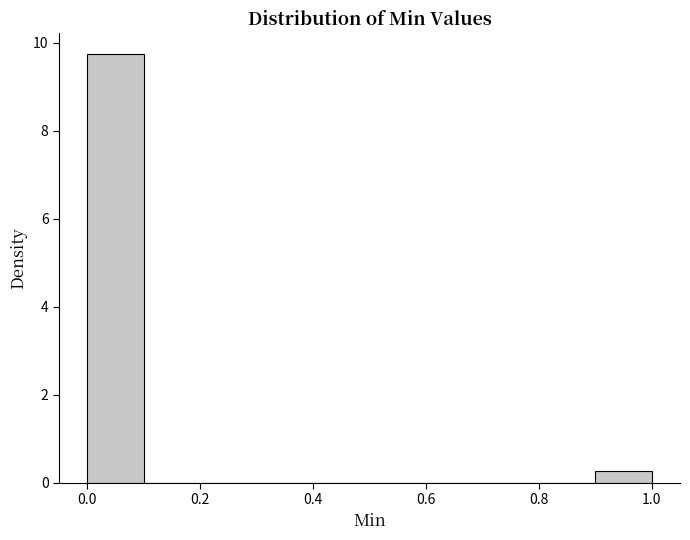

How tall is the bar that spans 0.9 to 1.0 on the x-axis? The values are not printed on the chart, so give them approximately, as read against the axis.

0.2